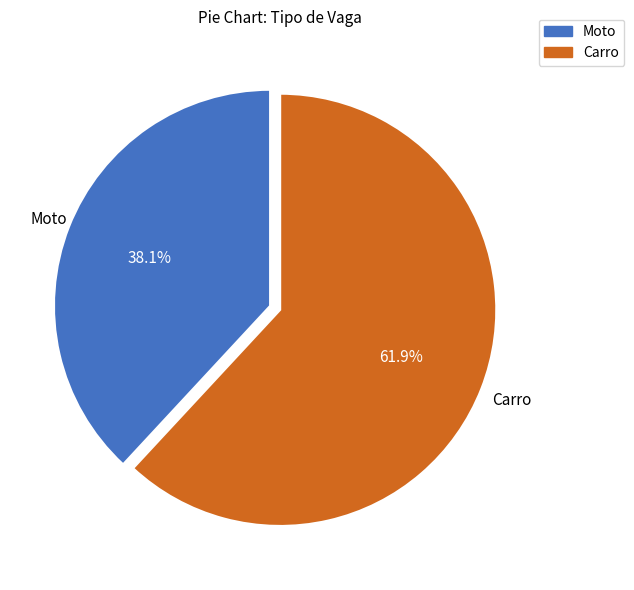

Which slice represents more than half of the pie?

Carro